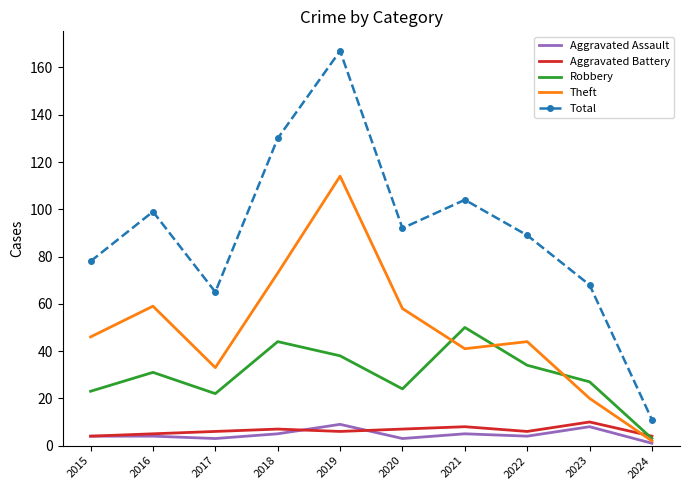

What is the difference between the maximum and minimum values in the Aggravated Assault series?

8